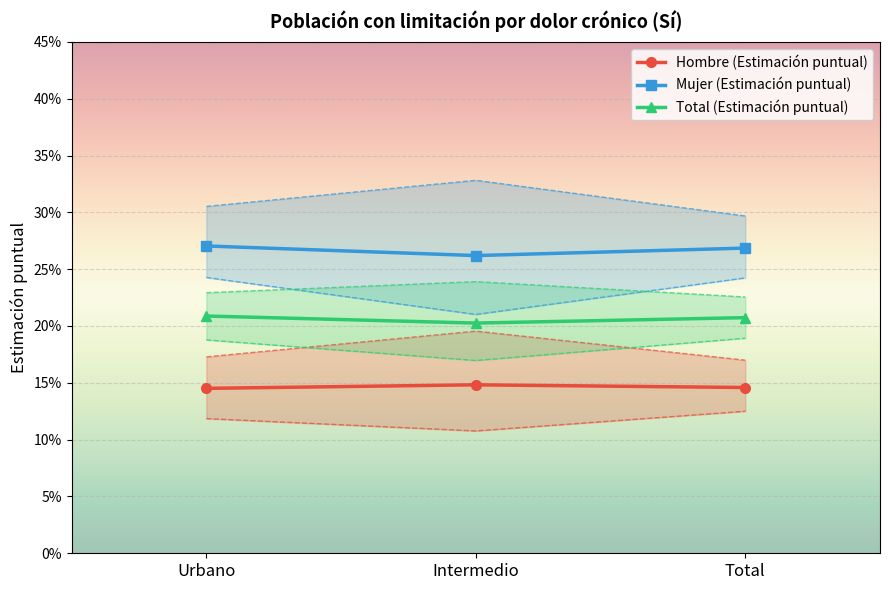

Which label corresponds to the smallest value in the chart?

Urbano